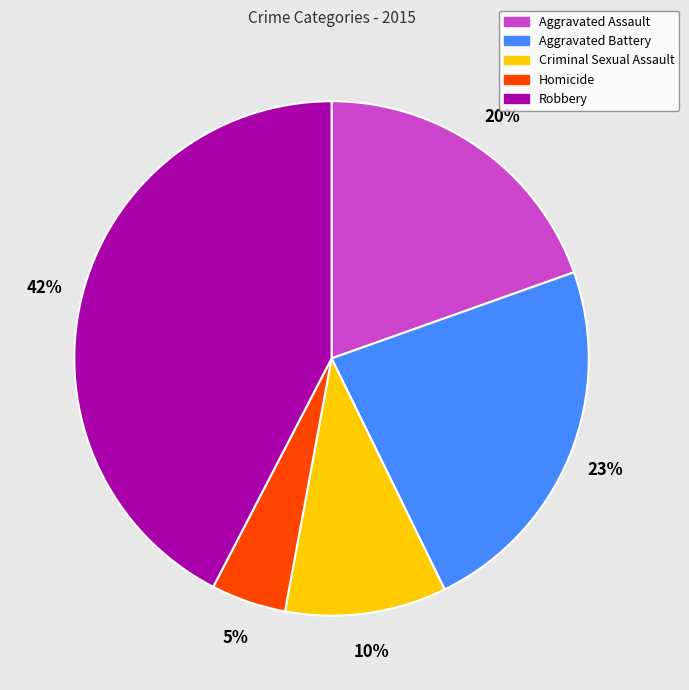

To the nearest percent, what portion does Aggravated Battery represent?

23%